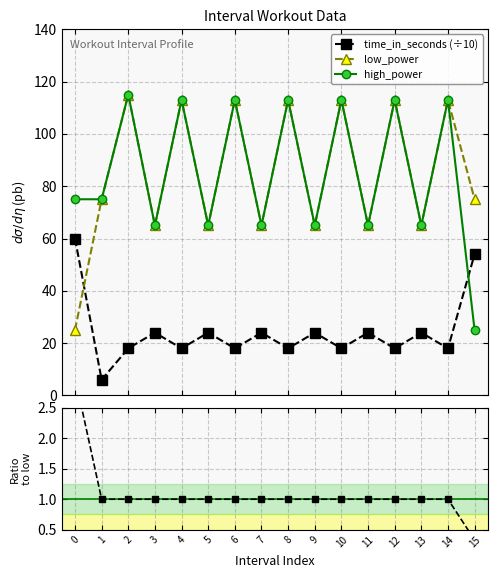

Rank the series at 14 from highest to lowest value.

low_power, high_power, time_in_seconds (÷10), high/low power